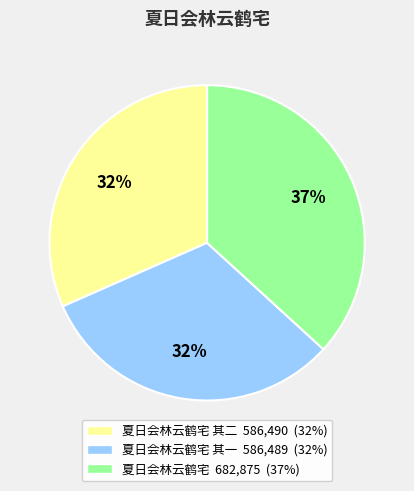

To the nearest percent, what is the difference between the largest and smallest slice percentages?

5%